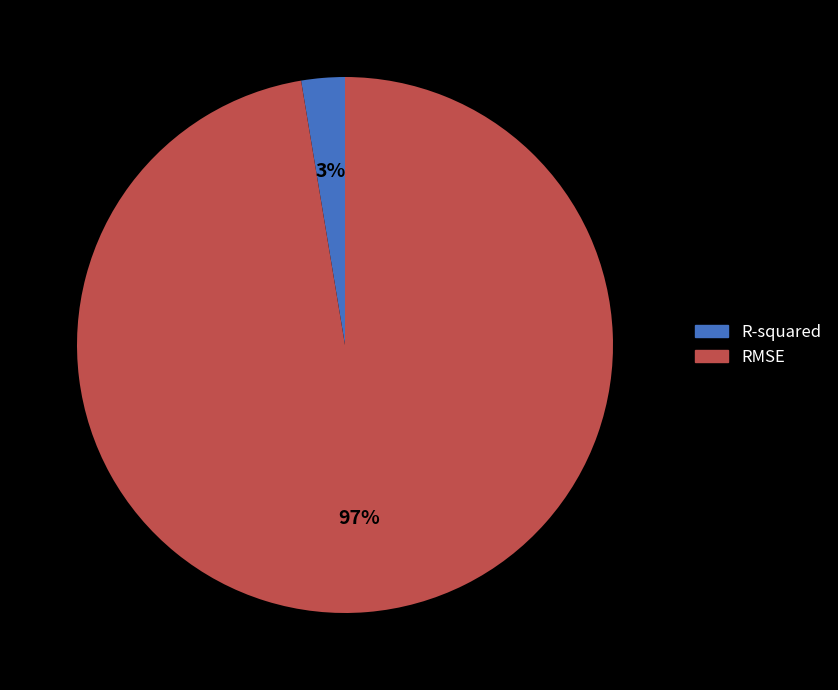

True or false: R-squared accounts for 3% of the total.

True